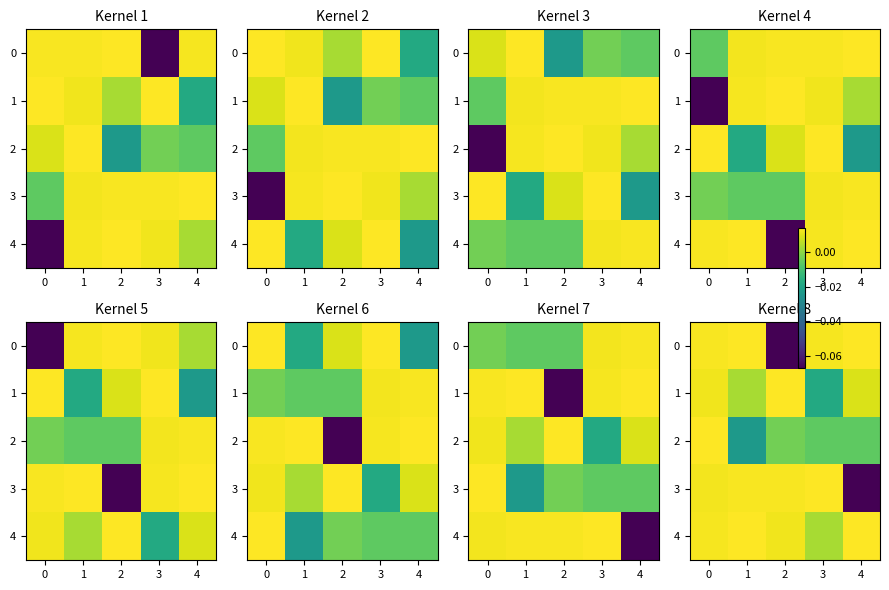

Is the value of 0 at 1 greater than the value of 1 at 1?

Yes